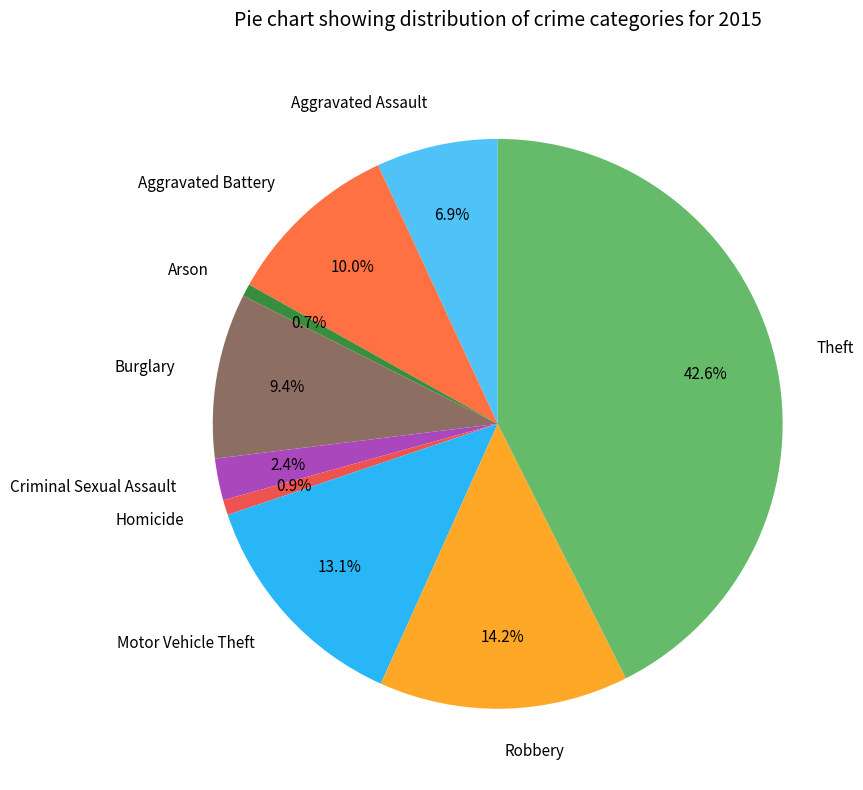

Is it true that Robbery is 5% of the pie?

False